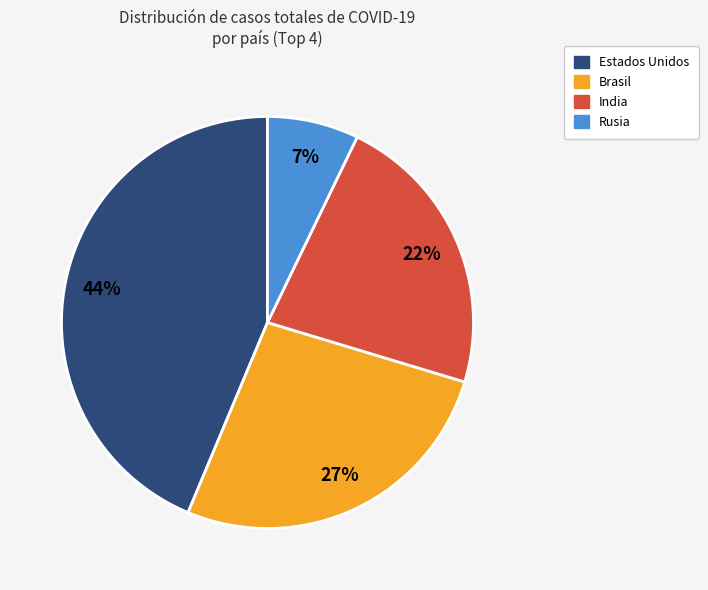

Combined, do Rusia and Brasil account for over 50%?

No